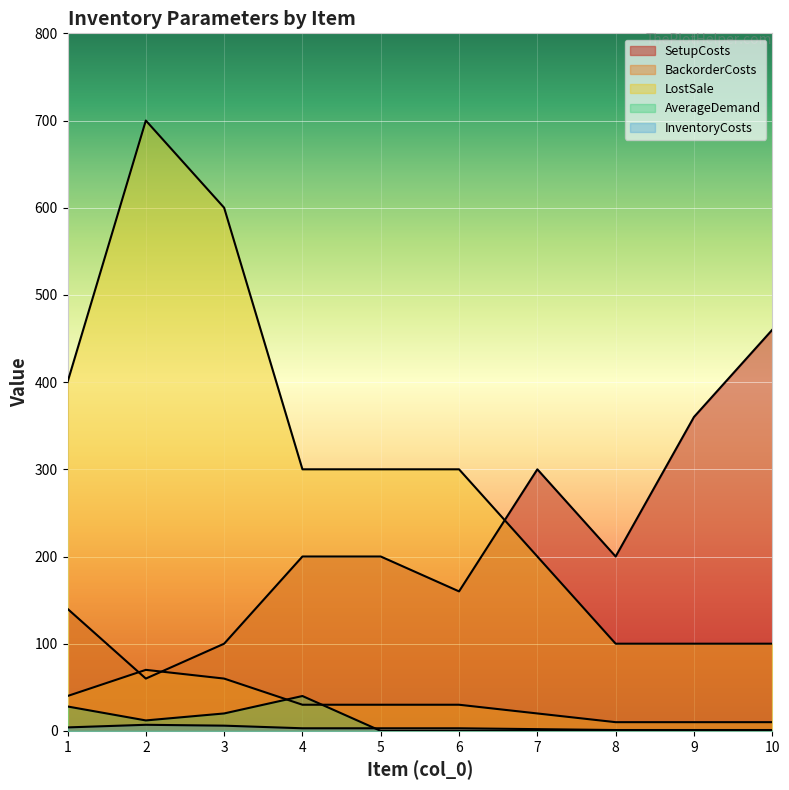

At 8, list the series in order from smallest to largest.

AverageDemand, InventoryCosts, BackorderCosts, LostSale, SetupCosts